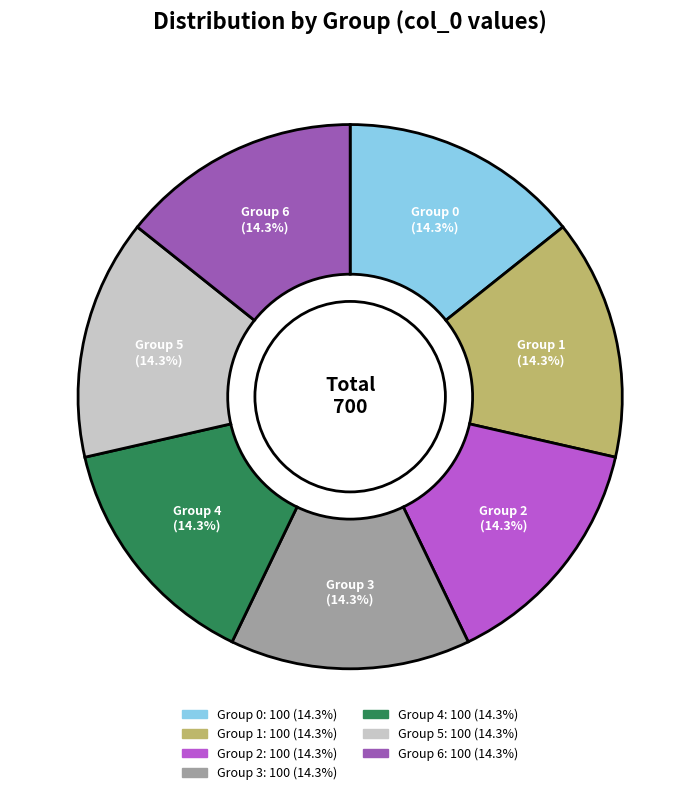

Is there any slice that represents more than half of the pie?

No